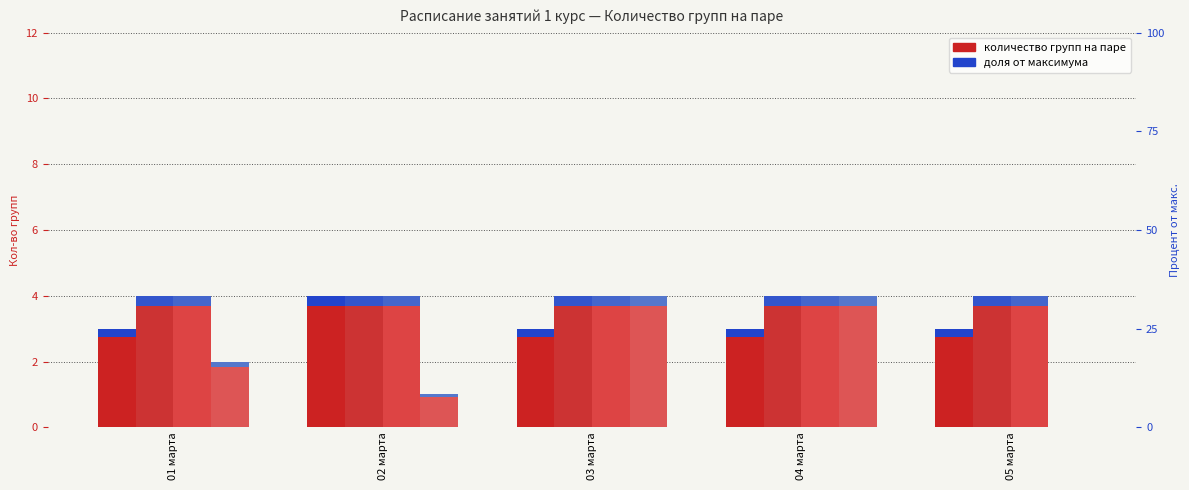

Reading left to right, list all the values displayed in this chart.

Пара 1: 01 марта=3	02 марта=4	03 марта=3	04 марта=3	05 марта=3
Пара 2: 01 марта=4	02 марта=4	03 марта=4	04 марта=4	05 марта=4
Пара 3: 01 марта=4	02 марта=4	03 марта=4	04 марта=4	05 марта=4
Пара 4: 01 марта=2	02 марта=1	03 марта=4	04 марта=4	05 марта=0